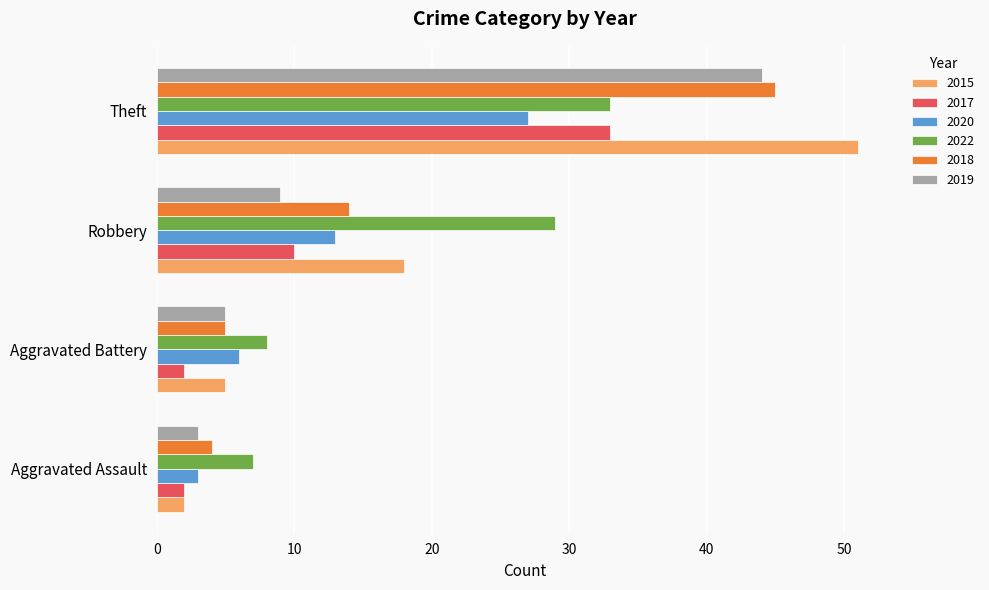

What is the difference between the second highest and minimum values in the 2017 series?

8